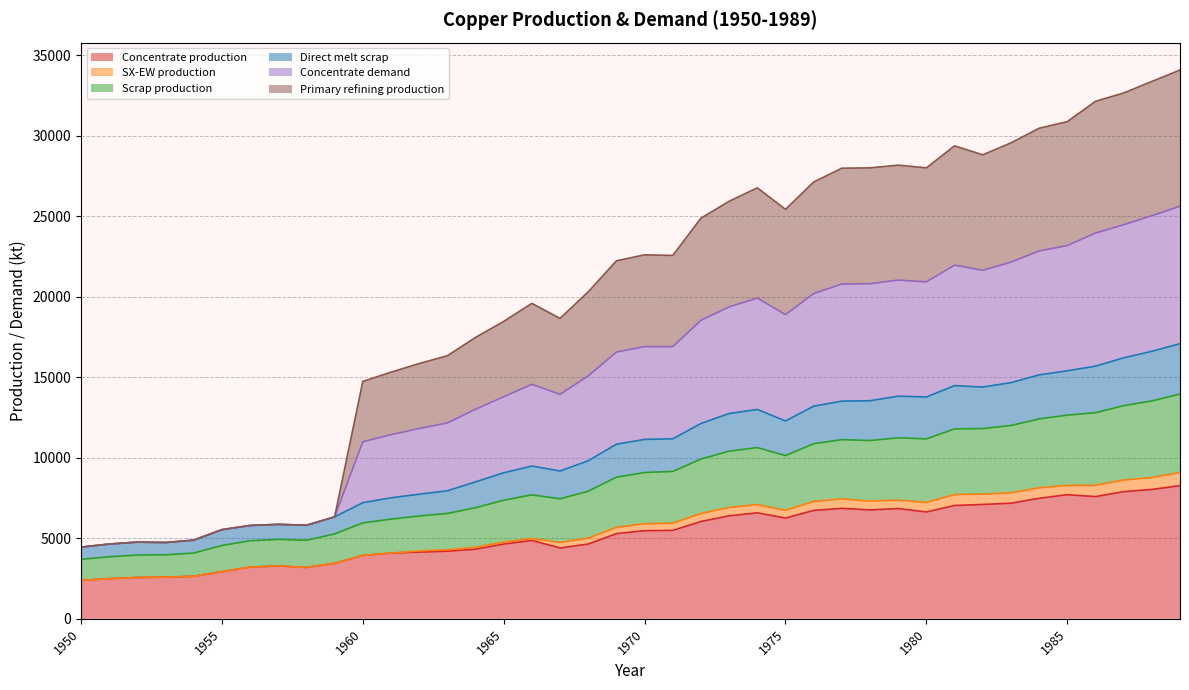

What is the highest value of the Concentrate production series?

8268.6